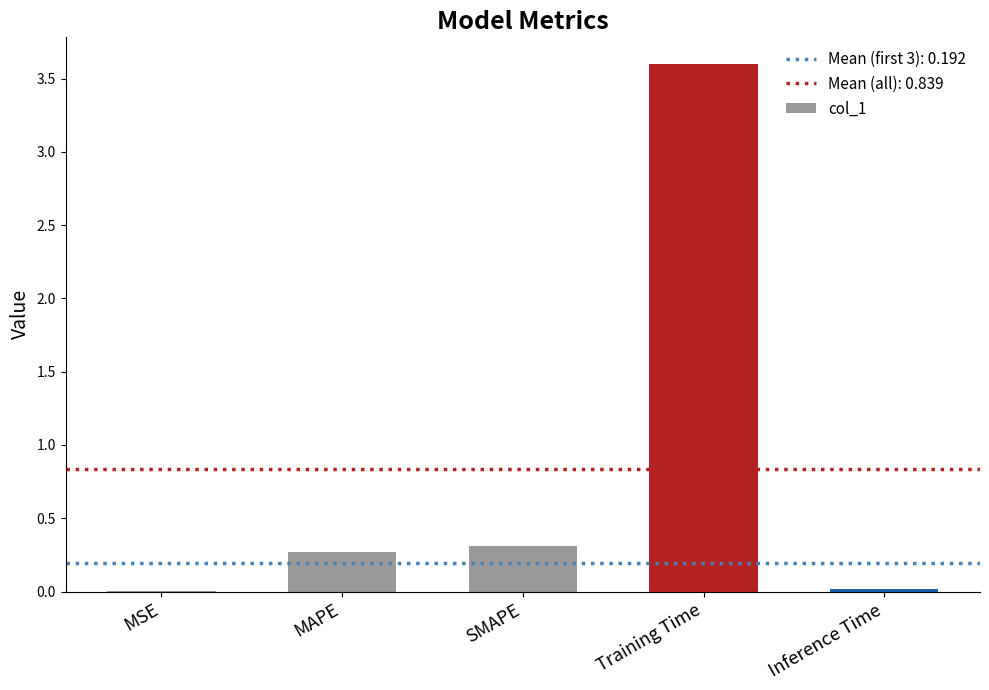

What is the sum of all values?

4.2